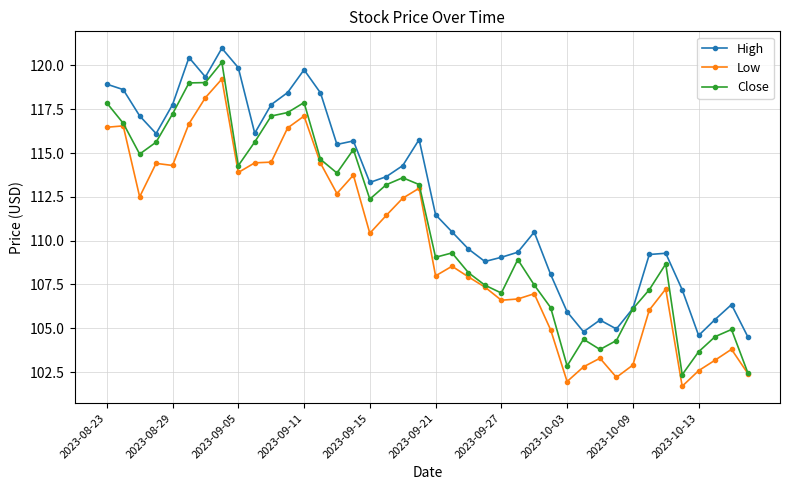

Which series has the largest total across all categories?

High